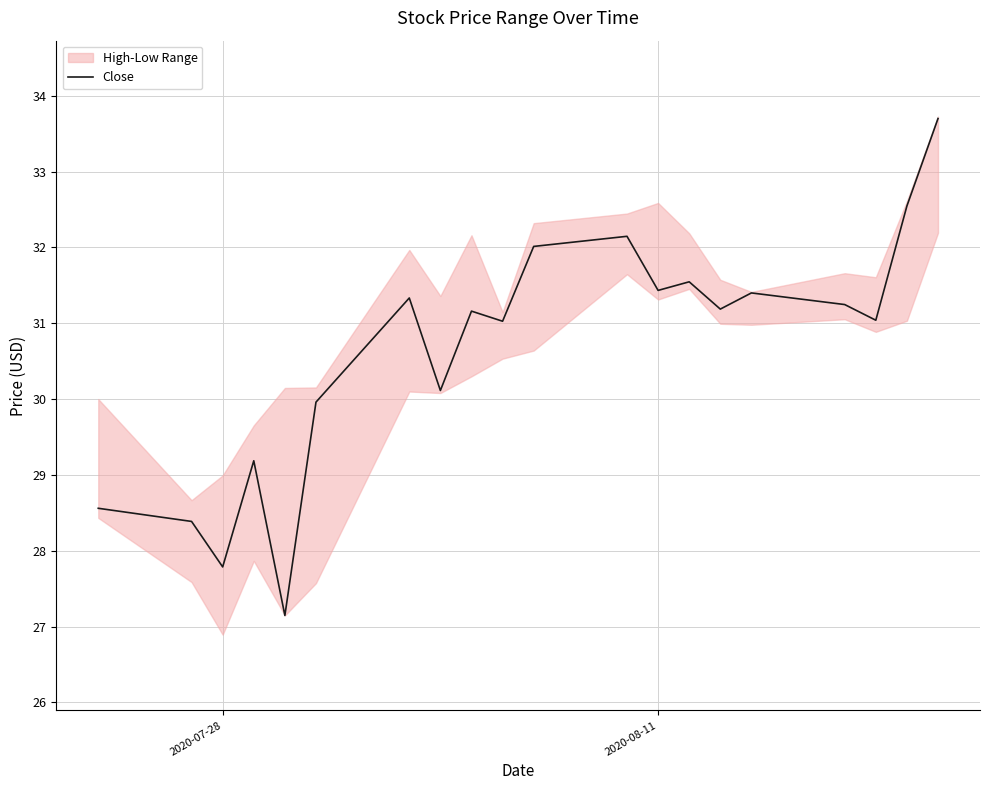

Does the chart display data point markers on the line(s)?

No